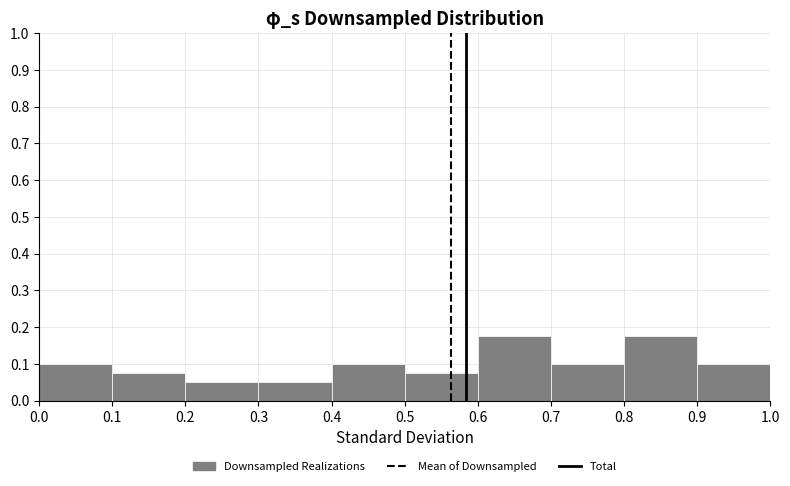

How tall is the bar that spans 0.4 to 0.5 on the x-axis? The values are not printed on the chart, so give them approximately, as read against the axis.

0.10